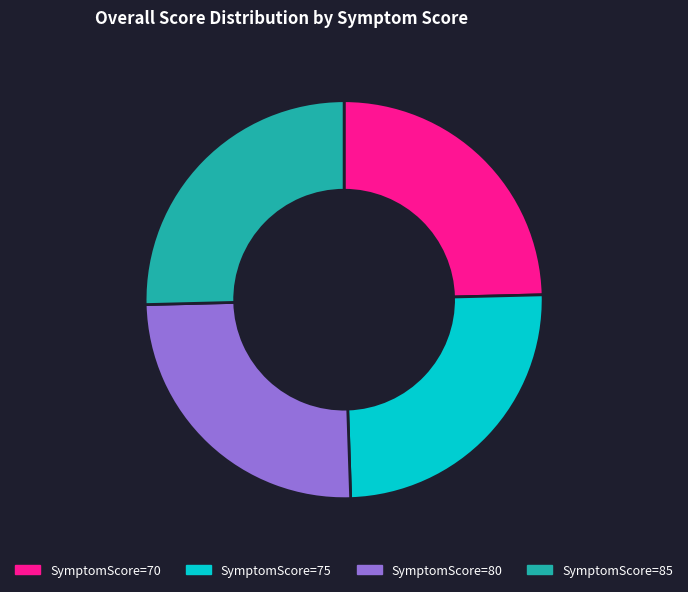

Is there a majority slice in this chart?

No